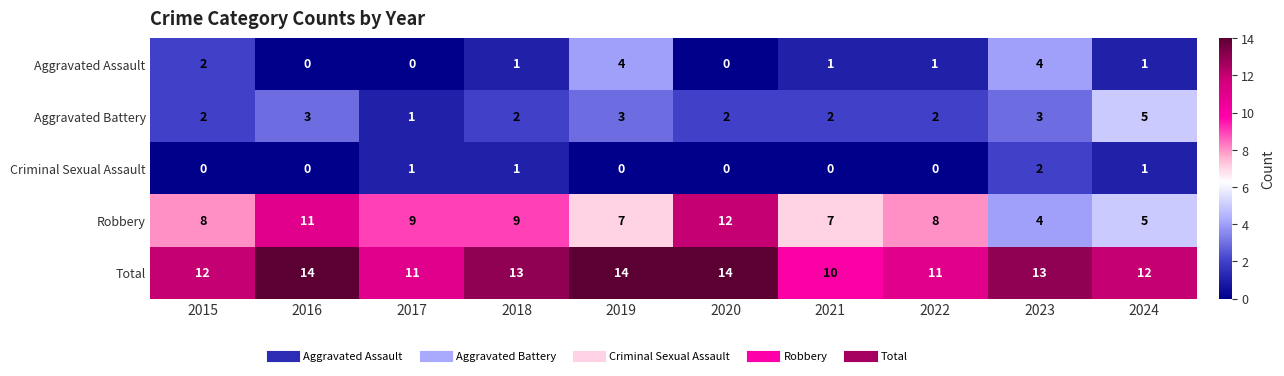

List the series in order of their peak value, highest first.

Total, Robbery, Aggravated Battery, Aggravated Assault, Criminal Sexual Assault